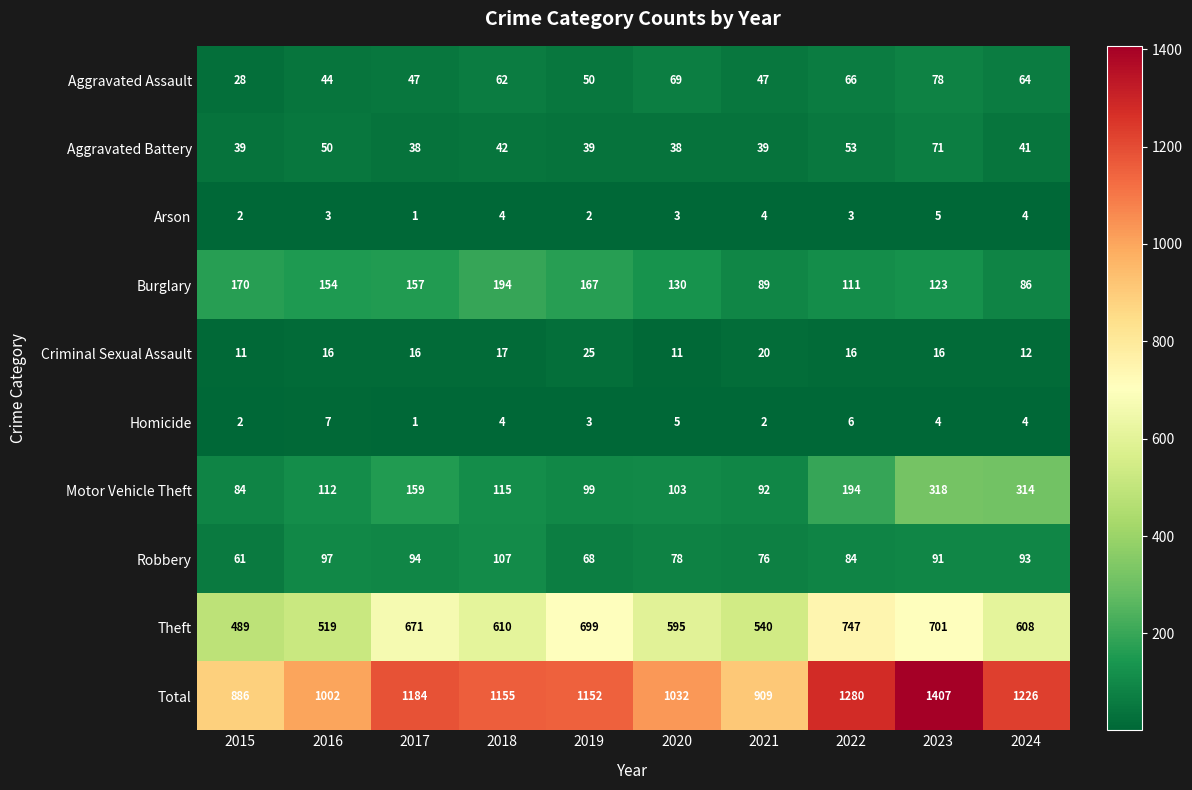

Which series has the widest spread of values?

Total